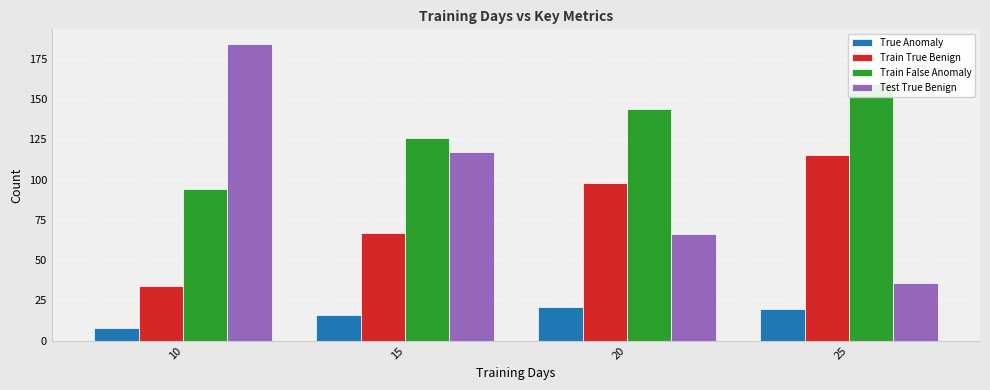

What is the maximum value for Train True Benign?

115